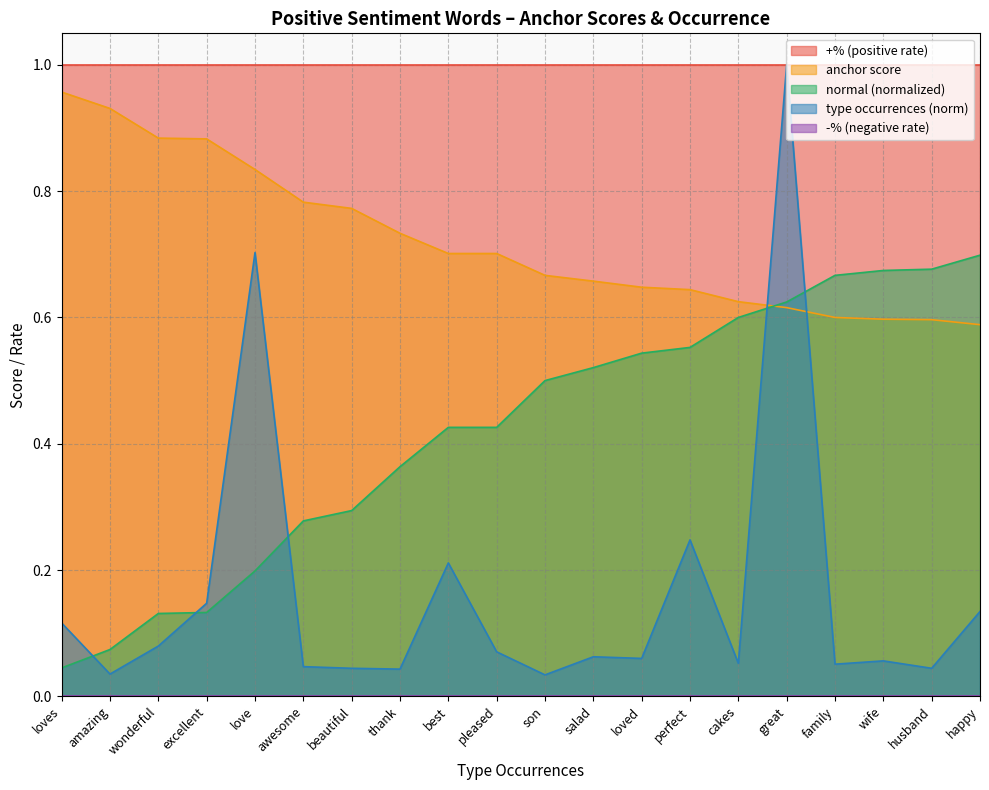

Which series changed the most between son and family?

normal (normalized)